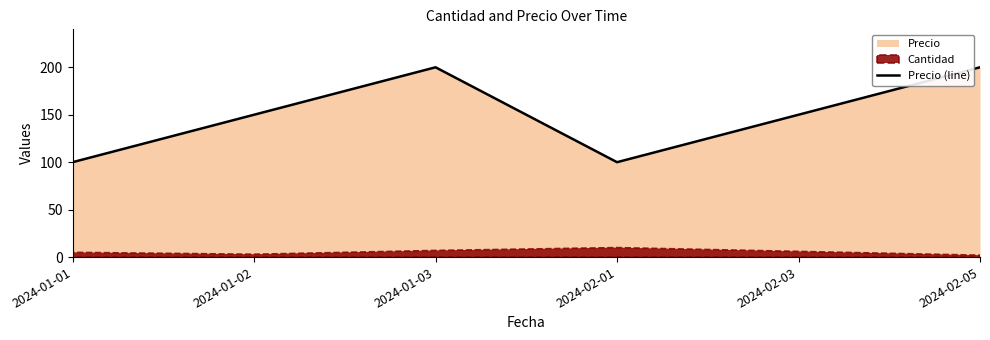

At which label is the value closest to 150?

2024-01-02